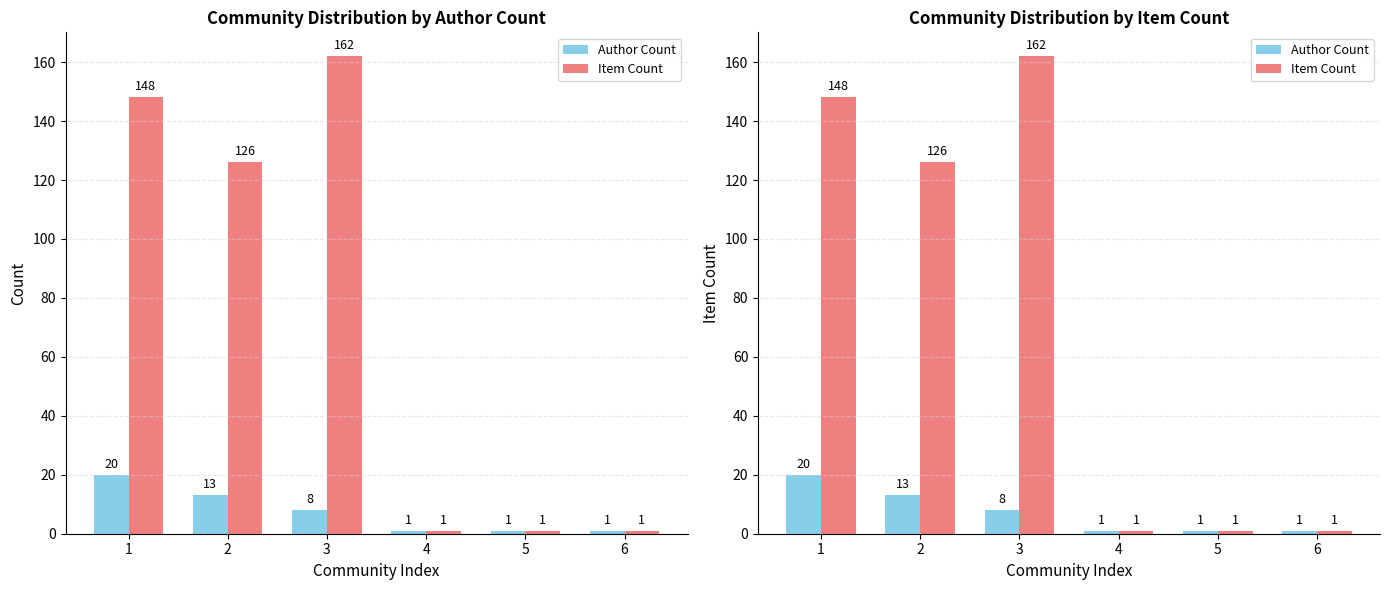

What are all the series names shown in the legend?

Author Count, Item Count